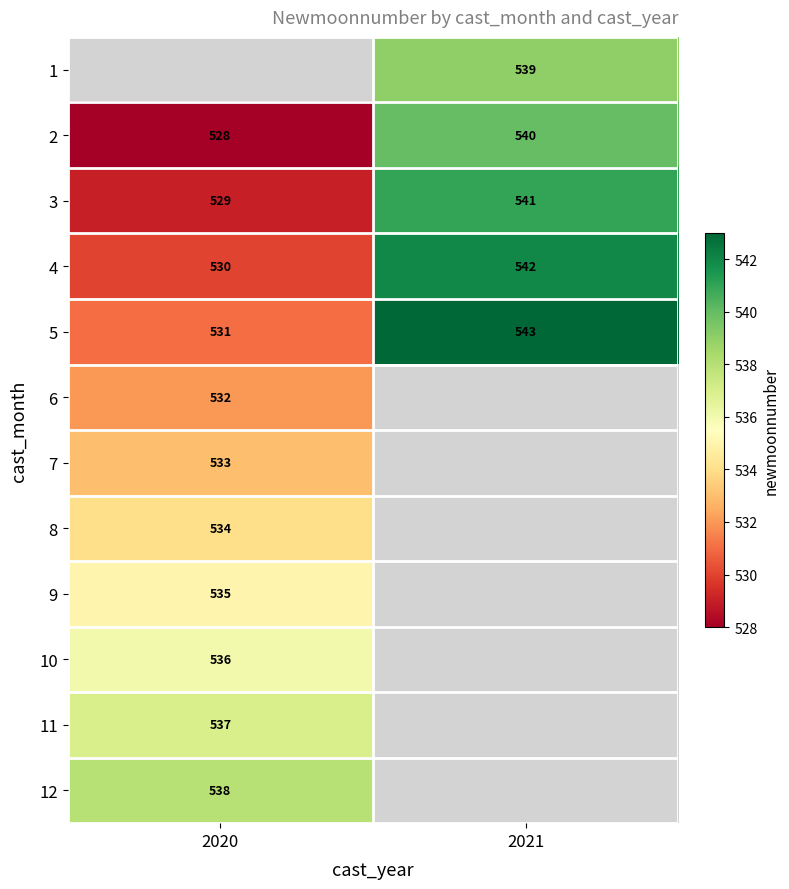

What value does the 3 series have at 2020?

529